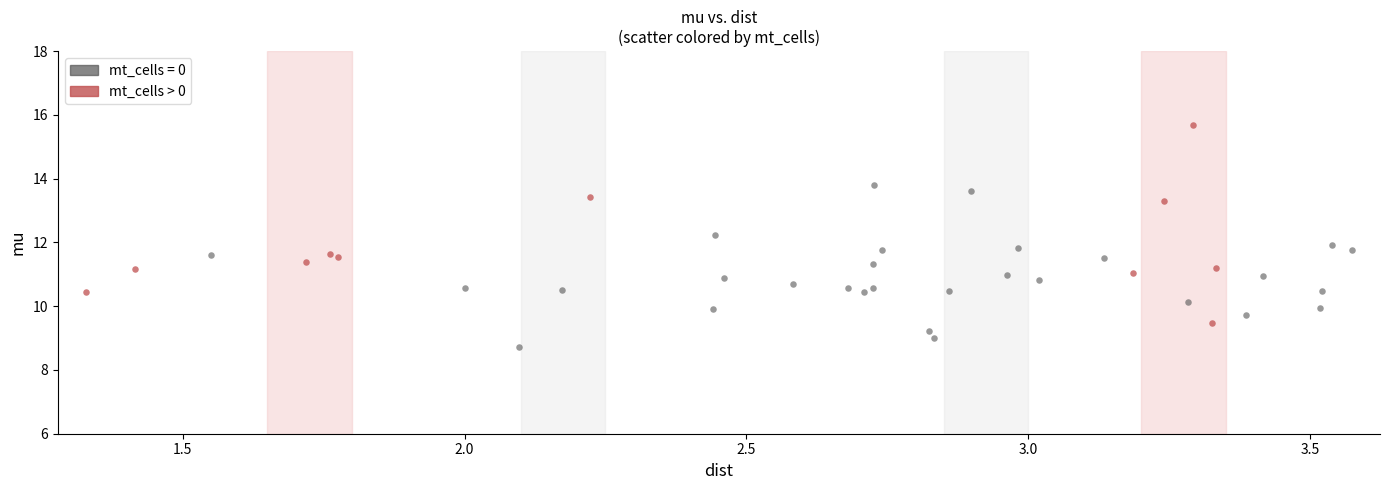

Which series has the widest spread of Y values?

mt_cells > 0